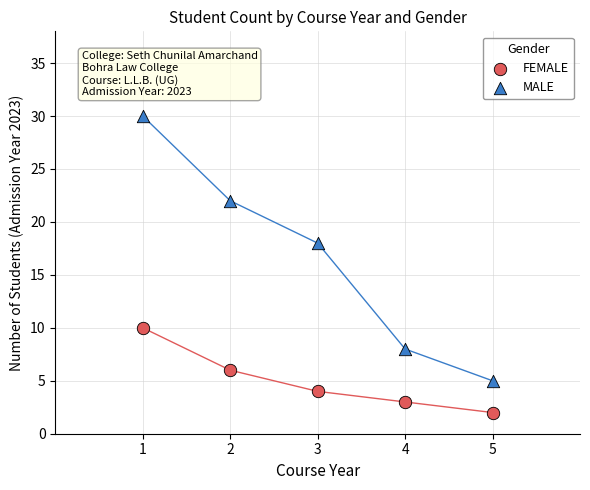

Which series reaches the maximum Y coordinate?

MALE